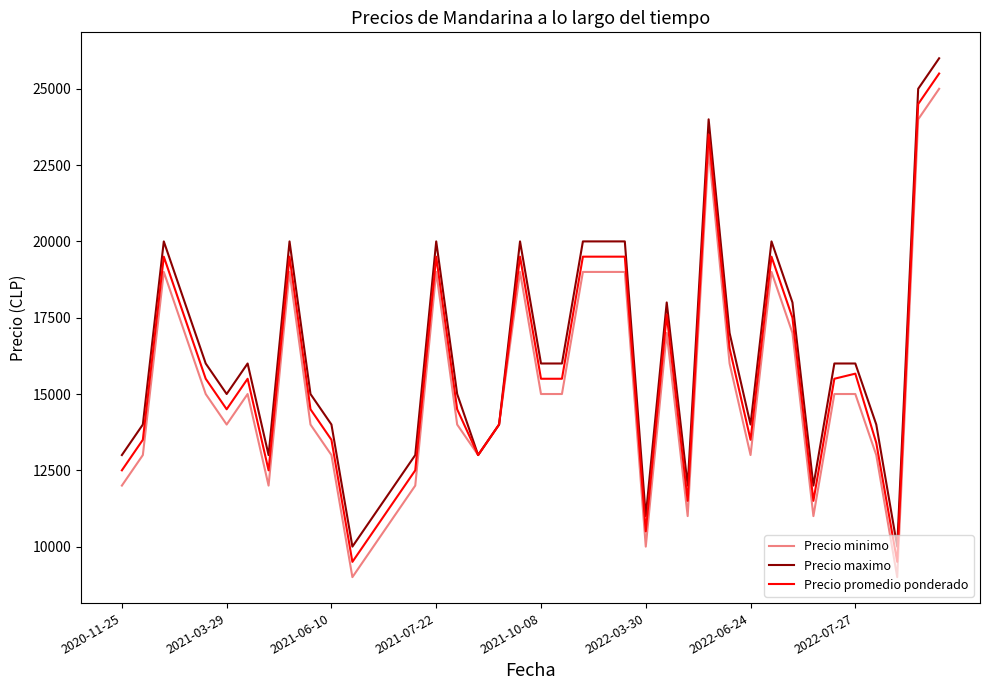

What is the highest value of the Precio maximo series?

26000